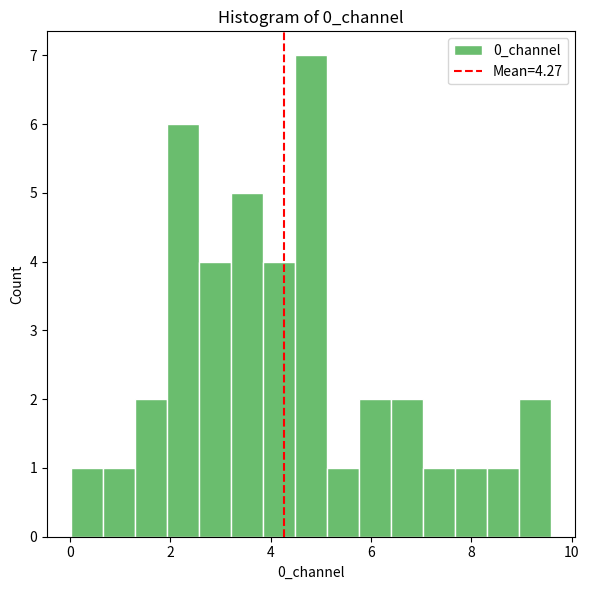

Read against the x-axis, roughly where is the centre of the tallest bar?

4.8